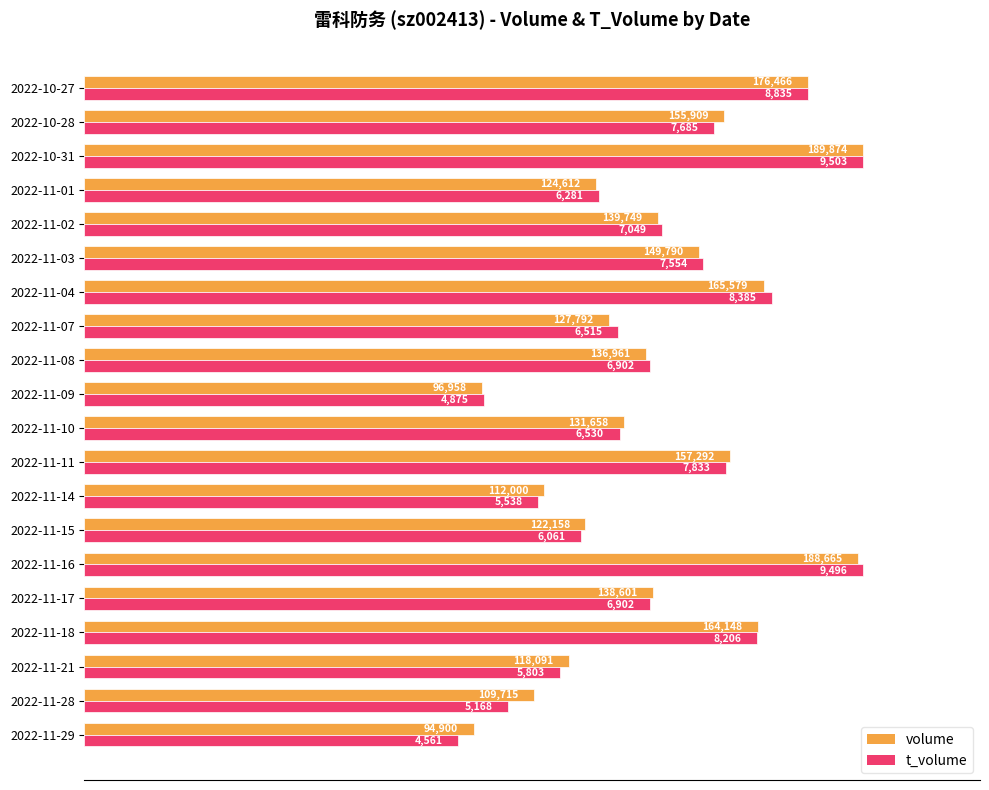

What are all the series names shown in the legend?

volume, t_volume